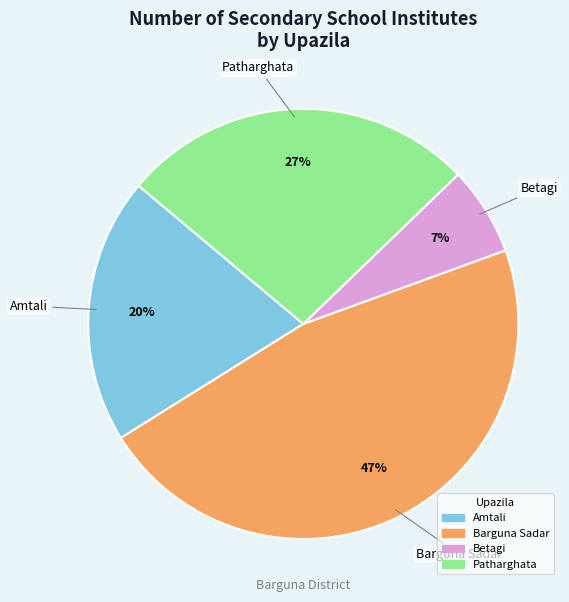

Is there a majority slice in this chart?

No